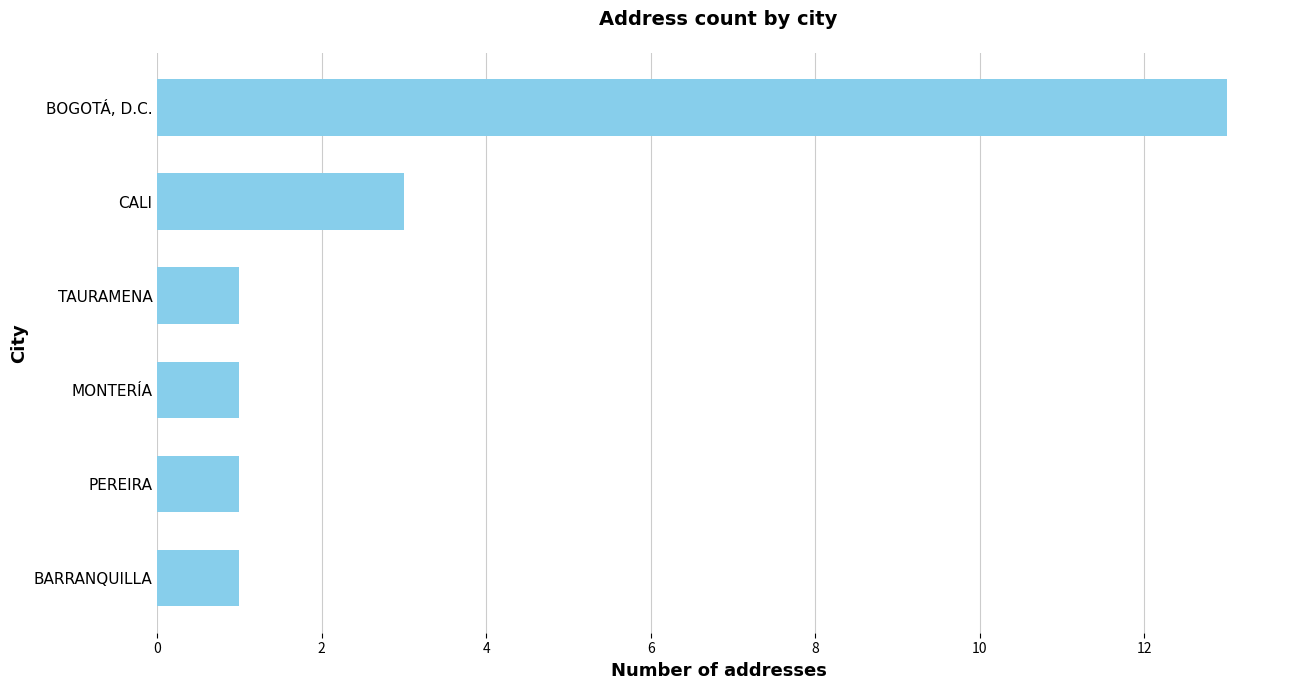

What is the change in value from MONTERÍA to CALI?

+2